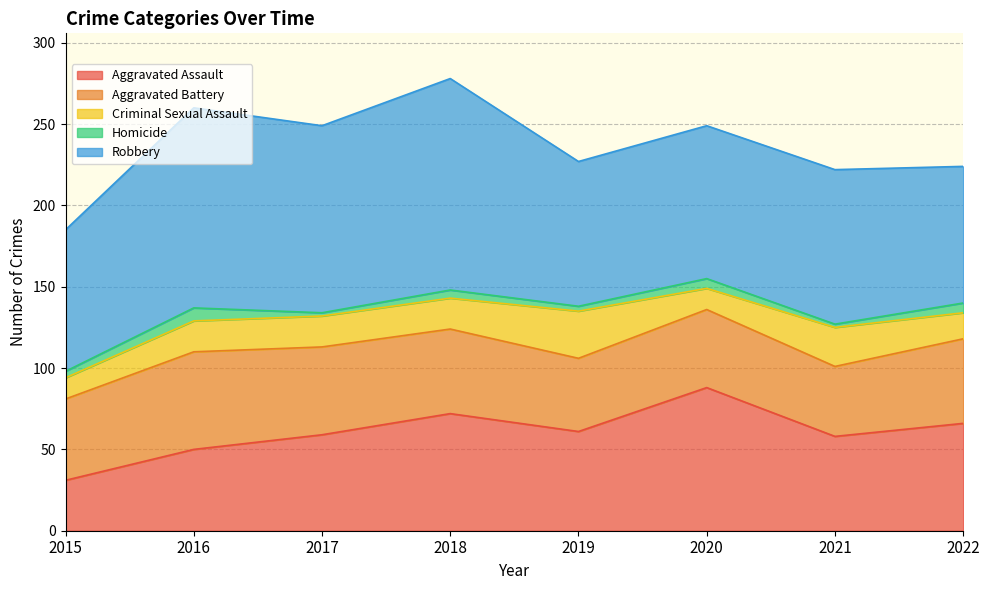

What is the difference between the maximum and minimum values in the Robbery series?

46